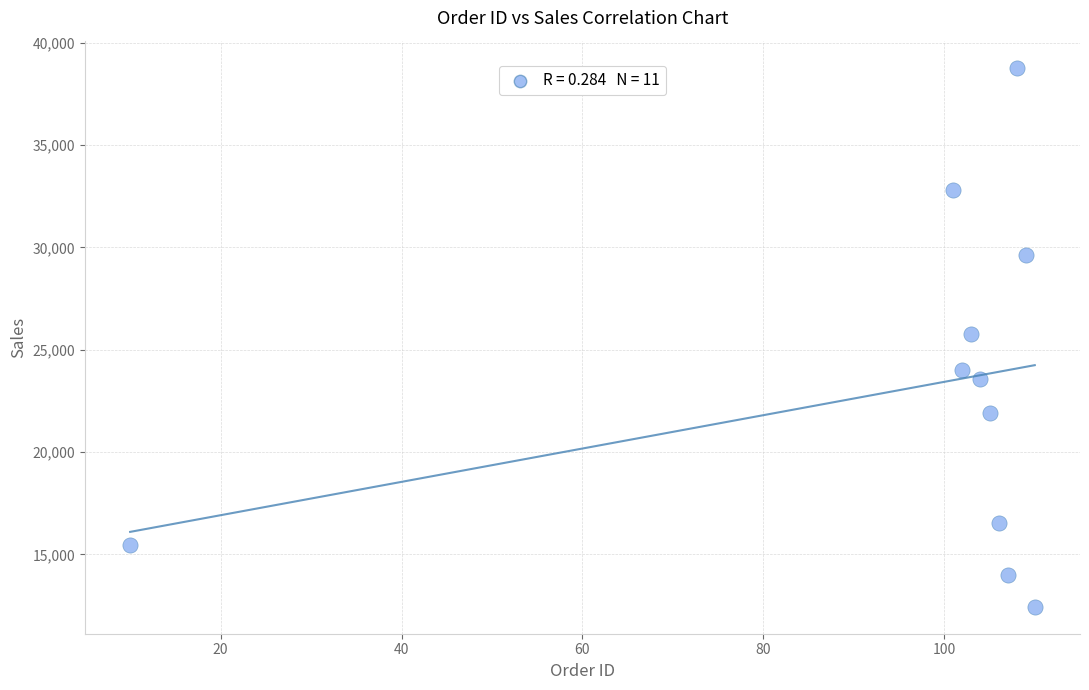

What is the average X value?

97